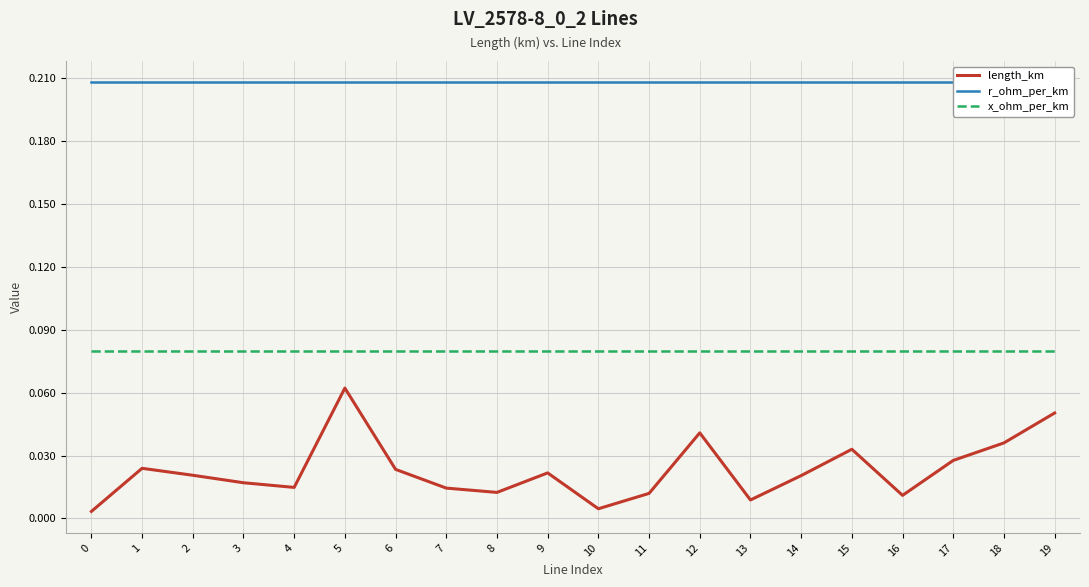

True or false: length_km and r_ohm_per_km intersect in this chart.

False